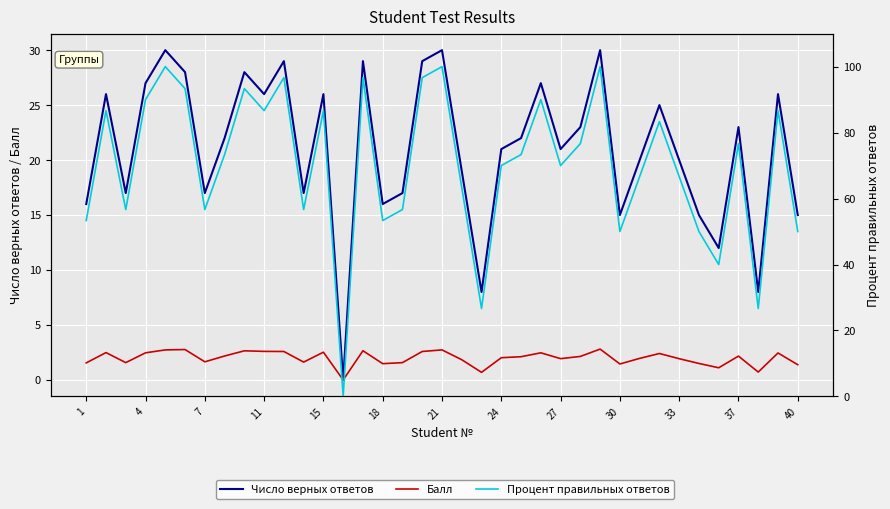

In Балл, how many points are higher than both neighbors (excluding endpoints)?

11